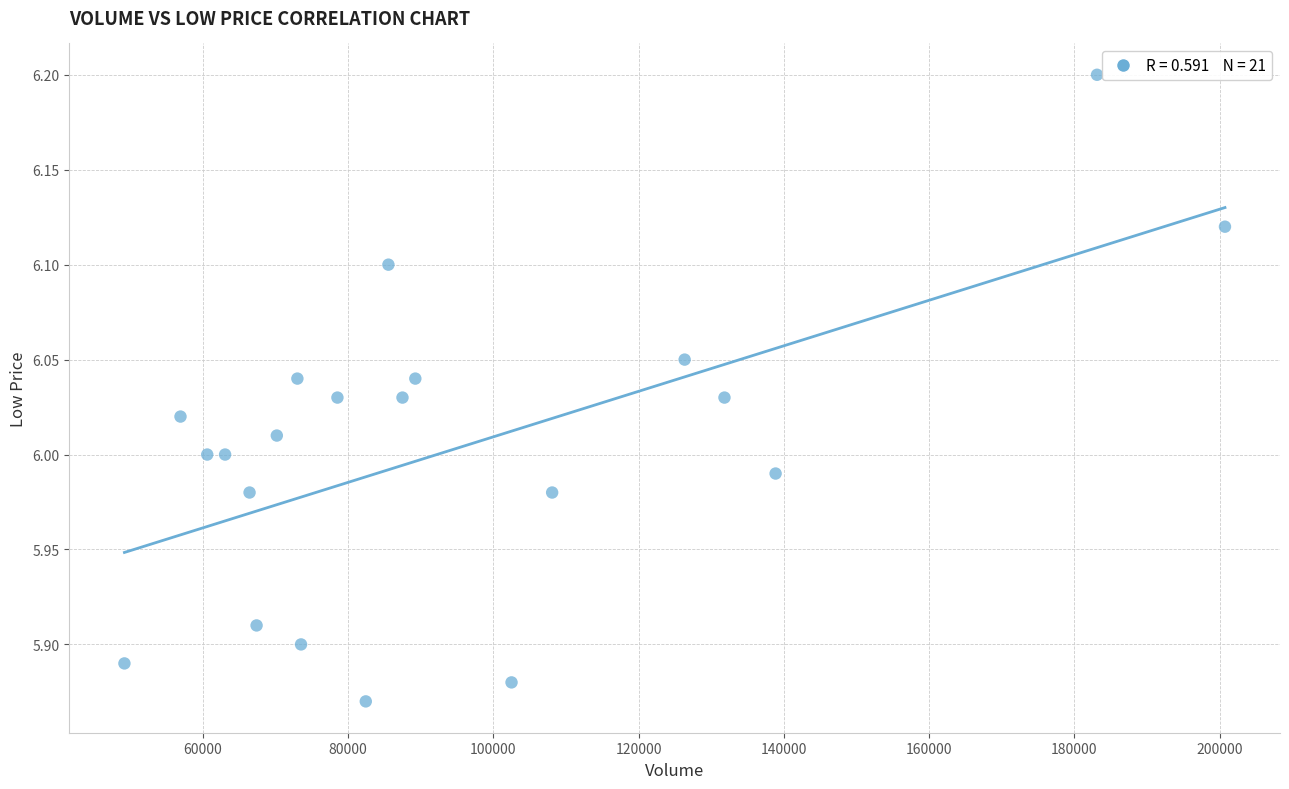

What is the range of X values (max minus min)?

151480.7